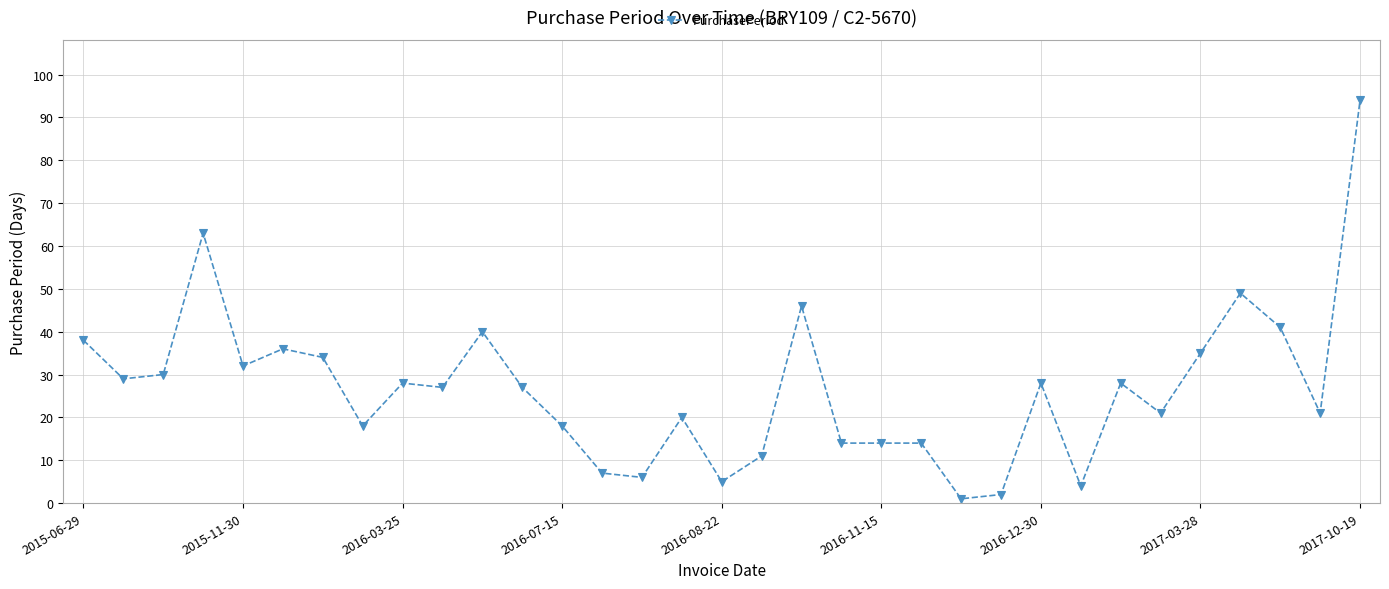

What is the average value?

27